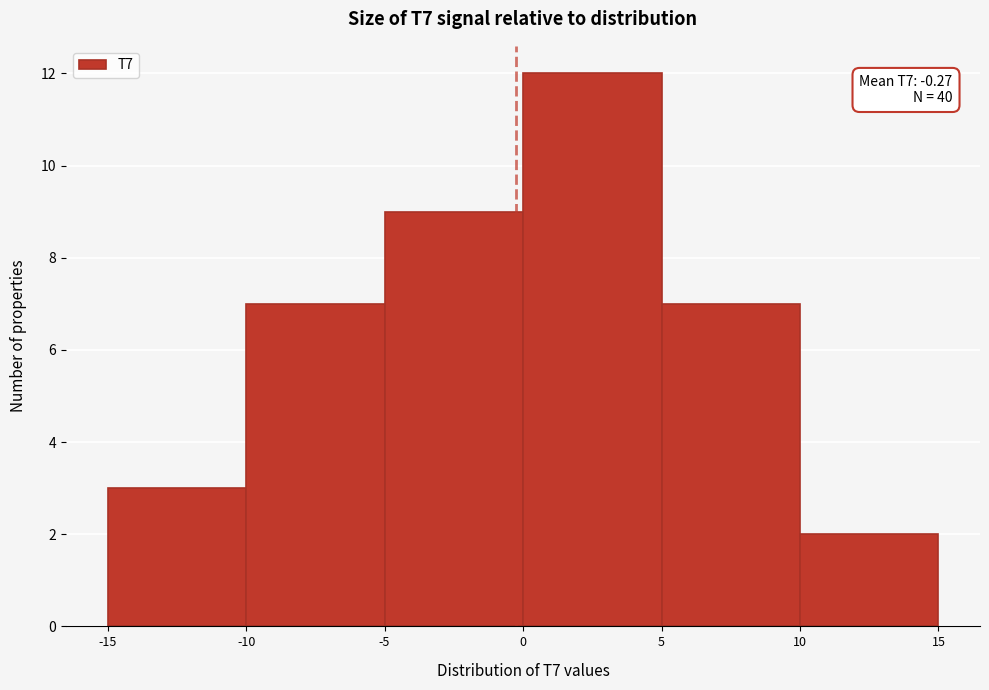

Which range on the x-axis has the tallest bar?

0 to 5